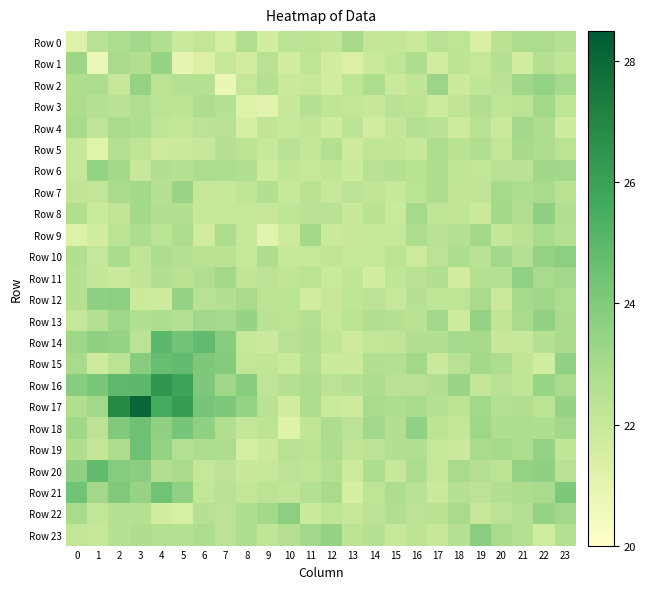

Reading right to left, extract all data points from this chart.

Row 0: 23=22.6	22=22.8	21=22.8	20=22.4	19=21.4	18=22.3	17=22.5	16=21.9	15=22.1	14=22.1	13=23.0	12=22.2	11=22.4	10=22.3	9=21.6	8=22.7	7=21.6	6=22.2	5=21.9	4=22.7	3=23.1	2=22.8	1=22.5	0=21.2
Row 1: 23=22.2	22=22.5	21=21.6	20=22.5	19=22.0	18=22.3	17=21.7	16=22.8	15=22.2	14=21.9	13=21.3	12=21.7	11=22.3	10=21.6	9=22.5	8=21.7	7=22.1	6=21.3	5=20.9	4=23.4	3=22.7	2=22.9	1=20.7	0=23.2
Row 2: 23=23.0	22=23.5	21=23.2	20=22.4	19=22.2	18=21.8	17=23.3	16=22.2	15=21.9	14=22.8	13=22.3	12=21.6	11=22.0	10=21.9	9=22.6	8=22.1	7=20.8	6=22.5	5=22.6	4=22.4	3=23.5	2=22.0	1=22.8	0=22.8
Row 3: 23=22.2	22=23.1	21=22.4	20=22.2	19=22.7	18=22.2	17=21.8	16=22.3	15=22.4	14=22.0	13=22.1	12=22.2	11=22.5	10=22.0	9=21.1	8=21.3	7=22.5	6=22.8	5=22.3	4=22.4	3=22.7	2=22.4	1=22.5	0=22.8
Row 4: 23=21.7	22=22.8	21=23.1	20=21.9	19=22.5	18=21.8	17=22.4	16=22.6	15=22.1	14=21.7	13=22.3	12=21.7	11=22.2	10=22.0	9=22.2	8=21.5	7=22.5	6=22.3	5=22.1	4=22.2	3=22.8	2=22.9	1=22.3	0=22.9
Row 5: 23=22.4	22=22.8	21=23.0	20=22.2	19=22.7	18=22.4	17=22.8	16=22.0	15=22.2	14=22.2	13=21.8	12=22.6	11=22.1	10=22.4	9=22.0	8=22.3	7=22.5	6=22.0	5=21.9	4=21.8	3=22.2	2=22.6	1=21.1	0=22.0
Row 6: 23=23.1	22=23.2	21=22.4	20=22.5	19=22.1	18=22.2	17=22.8	16=22.4	15=22.6	14=22.5	13=21.8	12=22.2	11=22.1	10=22.2	9=21.8	8=22.7	7=22.8	6=22.8	5=22.5	4=22.6	3=22.0	2=23.1	1=23.5	0=22.0
Row 7: 23=22.4	22=22.9	21=22.8	20=23.0	19=22.2	18=22.2	17=22.8	16=22.4	15=22.0	14=22.2	13=22.3	12=22.0	11=22.4	10=22.0	9=22.7	8=22.3	7=22.0	6=22.1	5=23.3	4=22.5	3=23.1	2=22.9	1=22.1	0=22.2
Row 8: 23=22.6	22=23.7	21=22.7	20=23.1	19=21.8	18=22.2	17=22.2	16=23.0	15=21.9	14=22.5	13=22.0	12=22.4	11=22.4	10=22.2	9=22.0	8=22.1	7=22.1	6=22.1	5=22.6	4=22.7	3=23.1	2=22.2	1=21.9	0=22.7
Row 9: 23=22.5	22=22.9	21=22.4	20=22.1	19=23.1	18=22.6	17=22.4	16=22.8	15=22.0	14=22.0	13=22.0	12=21.9	11=23.1	10=21.8	9=21.1	8=22.0	7=22.8	6=21.7	5=22.8	4=22.4	3=22.8	2=22.4	1=21.7	0=21.2
Row 10: 23=23.7	22=23.5	21=22.6	20=23.1	19=22.4	18=22.8	17=22.3	16=21.8	15=22.4	14=22.1	13=22.1	12=22.2	11=22.1	10=22.0	9=22.7	8=22.1	7=22.4	6=22.4	5=22.6	4=22.8	3=22.2	2=22.9	1=22.1	0=22.7
Row 11: 23=23.1	22=22.9	21=23.6	20=22.6	19=22.5	18=21.7	17=22.6	16=22.4	15=22.2	14=21.6	13=22.2	12=21.9	11=22.4	10=22.2	9=22.3	8=22.2	7=23.1	6=22.7	5=22.5	4=22.6	3=22.3	2=21.9	1=22.1	0=22.5
Row 12: 23=22.8	22=23.2	21=23.0	20=21.9	19=22.9	18=22.3	17=22.3	16=22.5	15=22.1	14=22.4	13=22.2	12=22.0	11=21.7	10=22.4	9=22.3	8=22.9	7=22.7	6=22.5	5=23.5	4=21.7	3=21.8	2=23.7	1=23.6	0=22.6
Row 13: 23=22.9	22=23.6	21=22.9	20=22.2	19=23.5	18=21.8	17=23.1	16=22.4	15=22.5	14=22.7	13=22.4	12=22.0	11=22.6	10=22.4	9=22.4	8=23.4	7=23.0	6=23.1	5=22.6	4=22.8	3=22.7	2=23.2	1=22.6	0=22.1
Row 14: 23=22.9	22=22.5	21=22.0	20=22.0	19=23.0	18=23.0	17=22.6	16=22.7	15=22.2	14=22.1	13=21.8	12=22.2	11=22.6	10=22.5	9=21.9	8=22.1	7=23.8	6=24.8	5=24.3	4=24.9	3=22.4	2=23.4	1=23.6	0=23.2
Row 15: 23=23.5	22=21.7	21=22.2	20=22.8	19=23.1	18=22.5	17=21.9	16=23.1	15=22.6	14=22.7	13=21.8	12=21.8	11=22.6	10=21.9	9=22.2	8=22.1	7=23.9	6=24.1	5=24.8	4=24.7	3=23.8	2=22.4	1=21.7	0=22.9
Row 16: 23=22.9	22=23.3	21=22.2	20=22.5	19=22.1	18=23.3	17=22.7	16=22.5	15=22.4	14=22.8	13=22.5	12=22.4	11=22.8	10=22.5	9=22.3	8=23.8	7=23.2	6=24.1	5=25.9	4=26.4	3=24.9	2=24.9	1=24.2	0=23.8
Row 17: 23=23.4	22=22.4	21=22.7	20=22.6	19=23.1	18=22.3	17=22.5	16=22.9	15=22.8	14=22.9	13=21.8	12=21.9	11=22.8	10=21.6	9=22.4	8=23.5	7=24.1	6=24.3	5=26.2	4=25.6	3=28.1	2=26.9	1=23.1	0=22.7
Row 18: 23=23.1	22=22.7	21=22.8	20=22.7	19=23.2	18=22.1	17=22.3	16=23.6	15=22.6	14=23.1	13=22.3	12=22.8	11=22.2	10=21.2	9=22.3	8=22.1	7=22.7	6=23.6	5=24.3	4=23.6	3=24.5	2=24.0	1=22.3	0=23.2
Row 19: 23=22.2	22=23.5	21=22.8	20=23.0	19=22.9	18=21.9	17=22.1	16=22.7	15=22.7	14=22.3	13=22.2	12=22.8	11=22.4	10=22.5	9=21.8	8=21.5	7=22.8	6=22.8	5=22.6	4=23.5	3=24.5	2=22.8	1=22.1	0=22.8
Row 20: 23=22.5	22=23.6	21=23.5	20=22.4	19=22.6	18=22.9	17=22.0	16=22.8	15=22.0	14=22.7	13=21.8	12=22.6	11=22.3	10=22.4	9=22.0	8=22.0	7=22.3	6=22.1	5=22.9	4=22.7	3=23.7	2=23.9	1=24.8	0=23.6
Row 21: 23=24.1	22=22.9	21=22.8	20=22.7	19=22.3	18=22.6	17=21.9	16=22.4	15=22.8	14=22.3	13=21.5	12=22.9	11=22.6	10=22.2	9=22.4	8=22.1	7=22.5	6=22.1	5=23.5	4=24.4	3=23.4	2=24.0	1=23.1	0=24.4
Row 22: 23=23.1	22=23.5	21=22.6	20=22.3	19=22.0	18=22.9	17=22.4	16=22.3	15=22.7	14=22.3	13=22.0	12=22.3	11=21.8	10=23.7	9=23.1	8=22.7	7=22.3	6=22.5	5=21.5	4=21.6	3=22.5	2=22.5	1=22.2	0=22.9
Row 23: 23=22.6	22=21.7	21=22.6	20=22.9	19=23.7	18=22.5	17=22.0	16=22.3	15=22.0	14=22.5	13=22.3	12=23.5	11=23.2	10=22.6	9=22.2	8=22.7	7=22.3	6=22.8	5=22.5	4=22.6	3=22.7	2=22.5	1=22.0	0=22.1